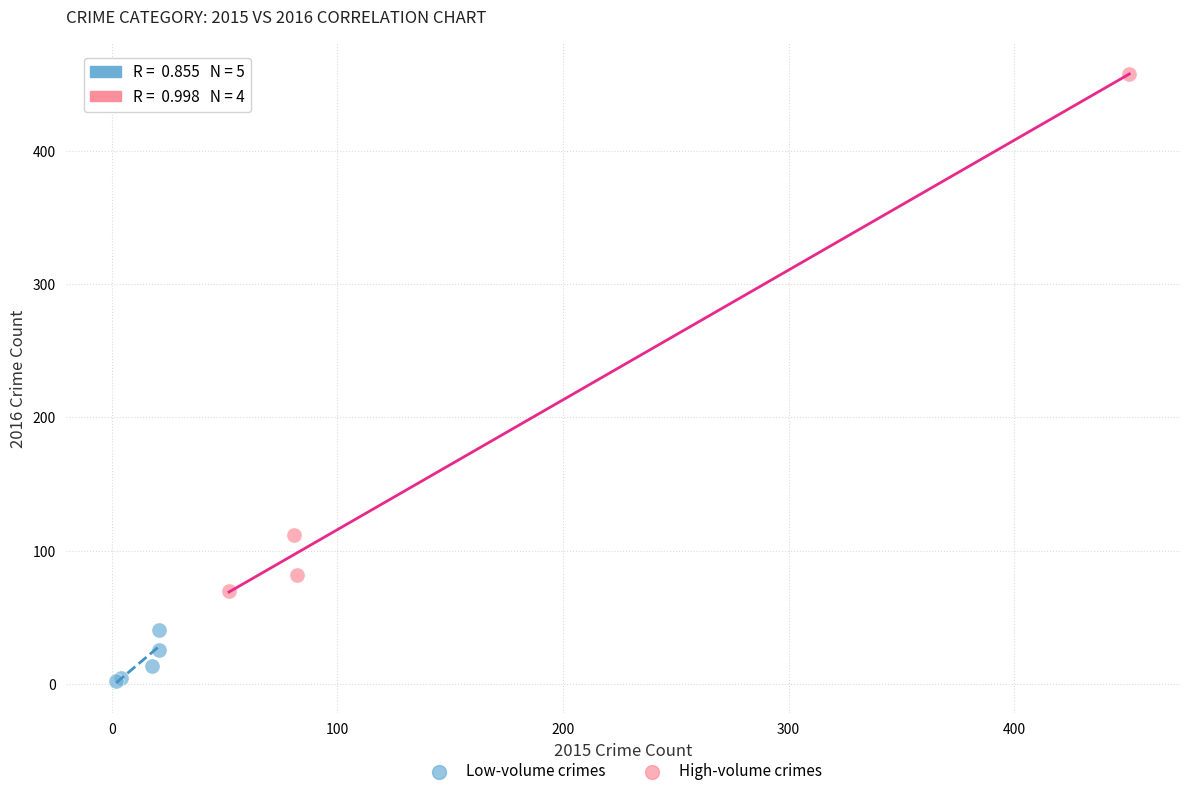

What are all the series names shown in the legend?

Low-volume crimes, High-volume crimes